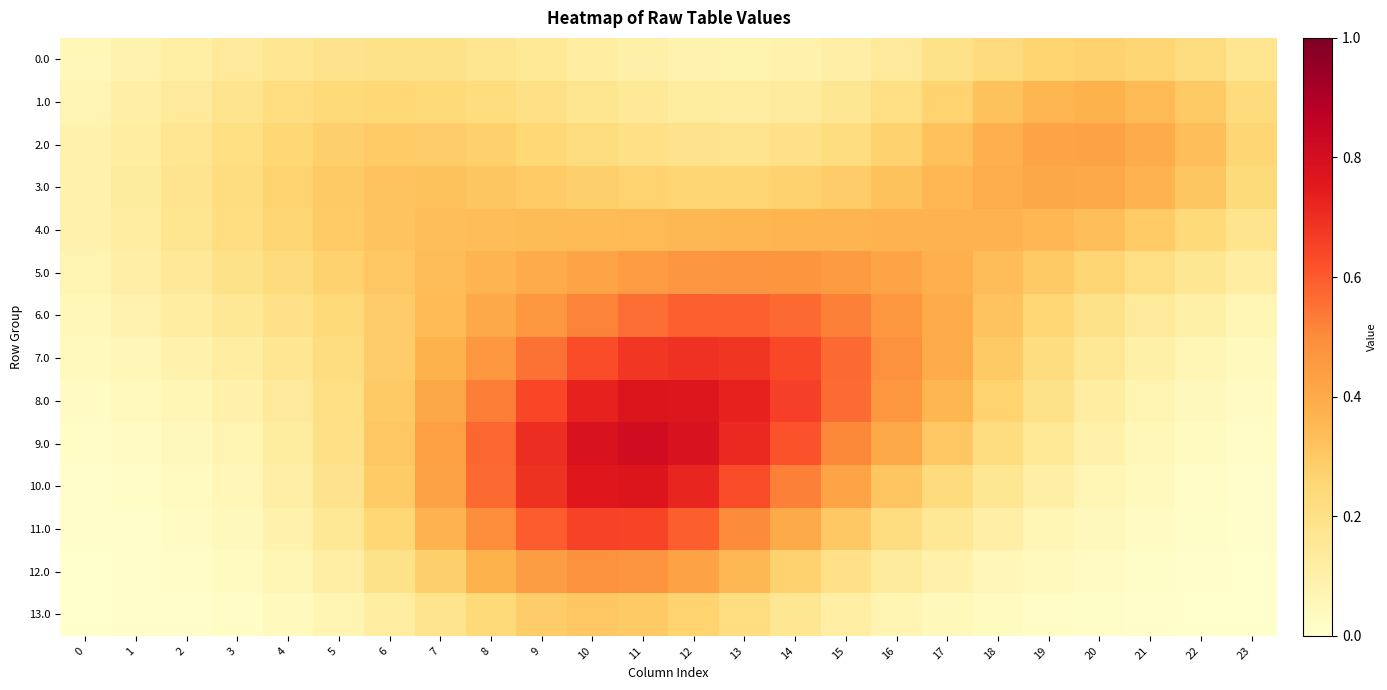

Between 8 and 9, which is larger?

8